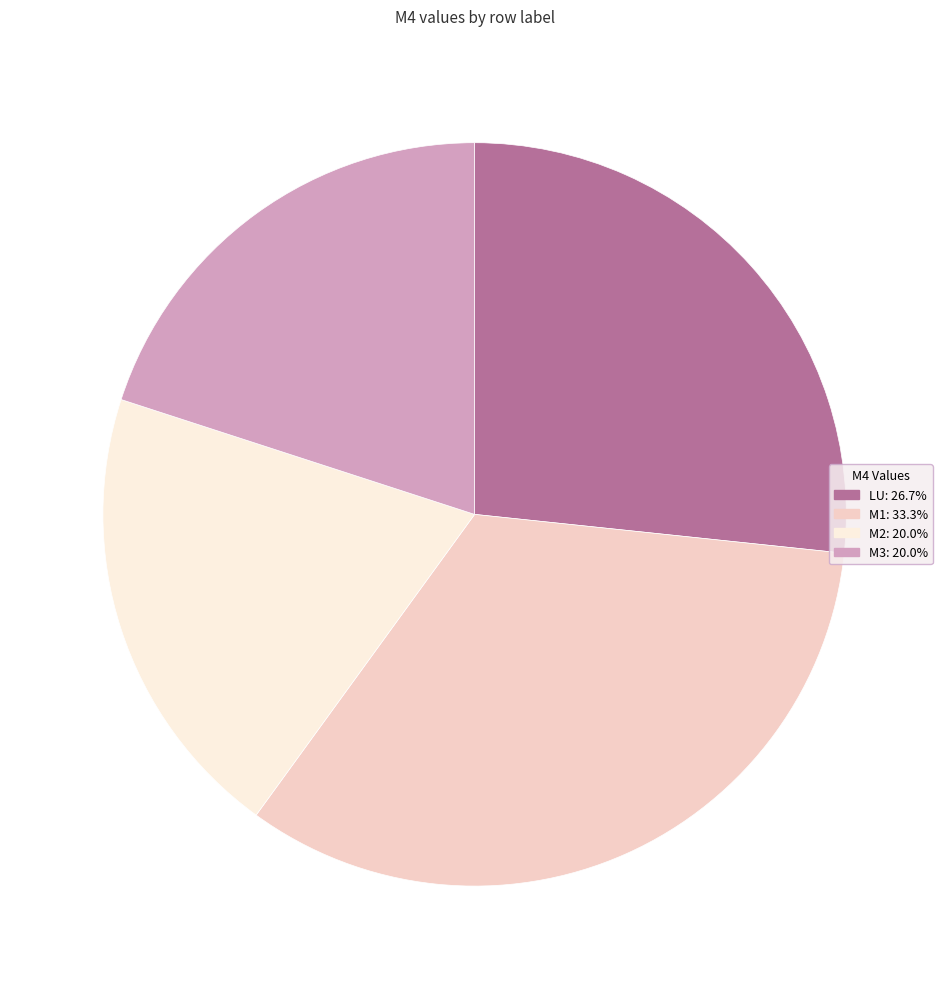

Is there any slice that represents more than half of the pie?

No